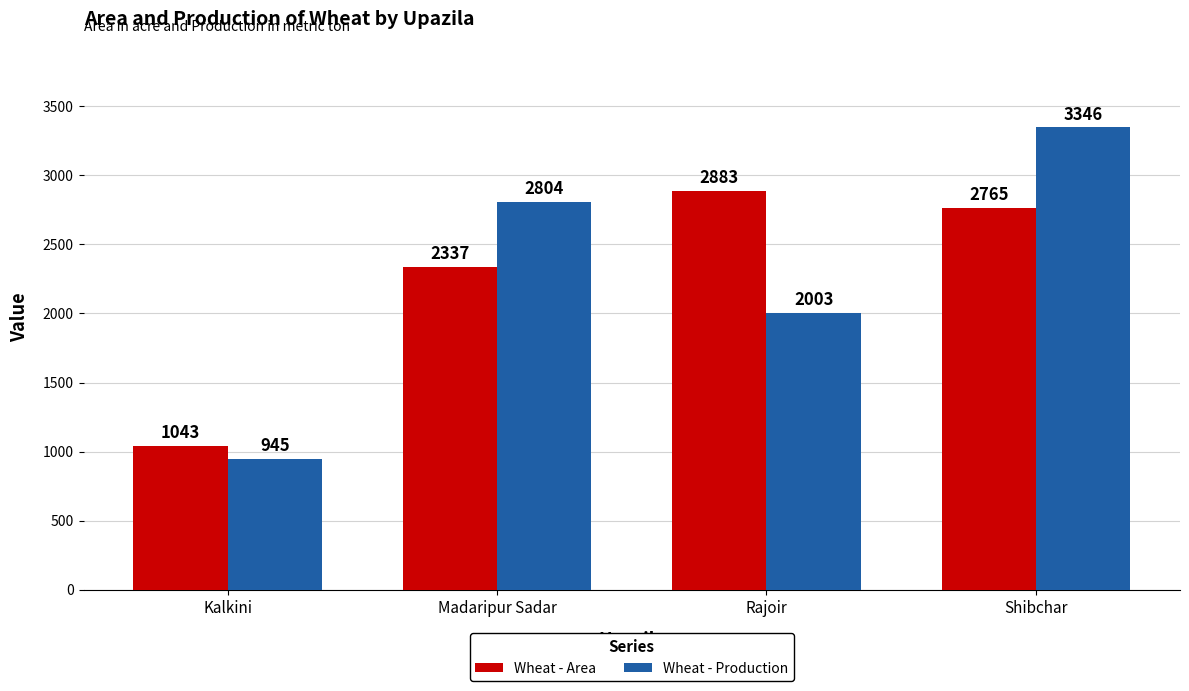

What is the difference between the maximum and minimum values in the Wheat - Production series?

2401